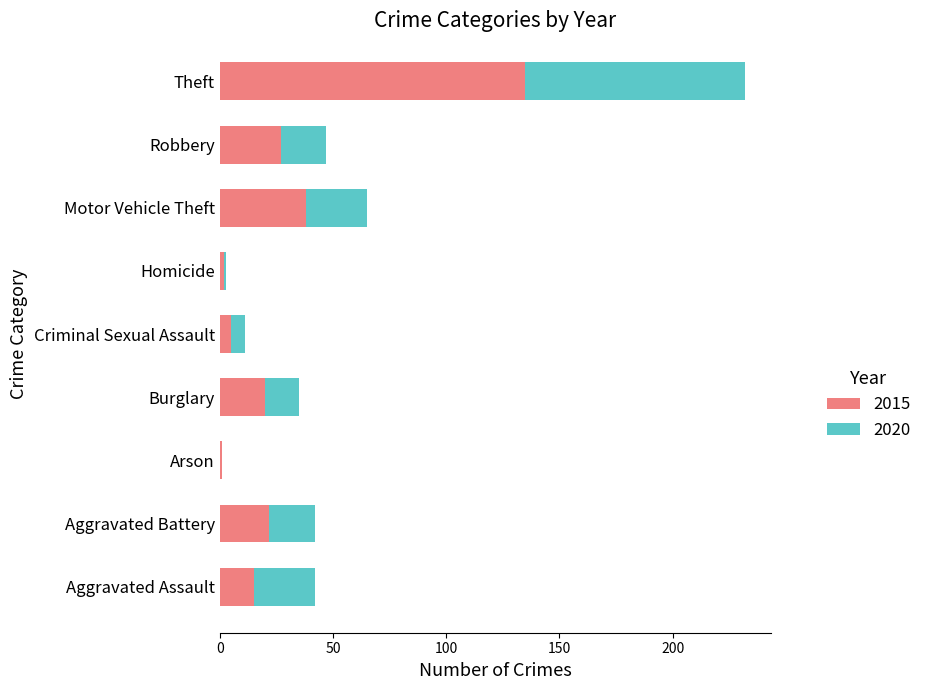

True or false: 2015 has a value of 1 at Arson.

True